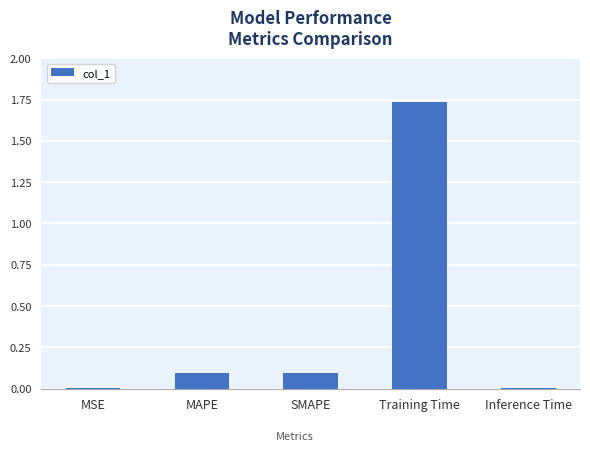

Is it true that the value at Training Time is 2.9?

False